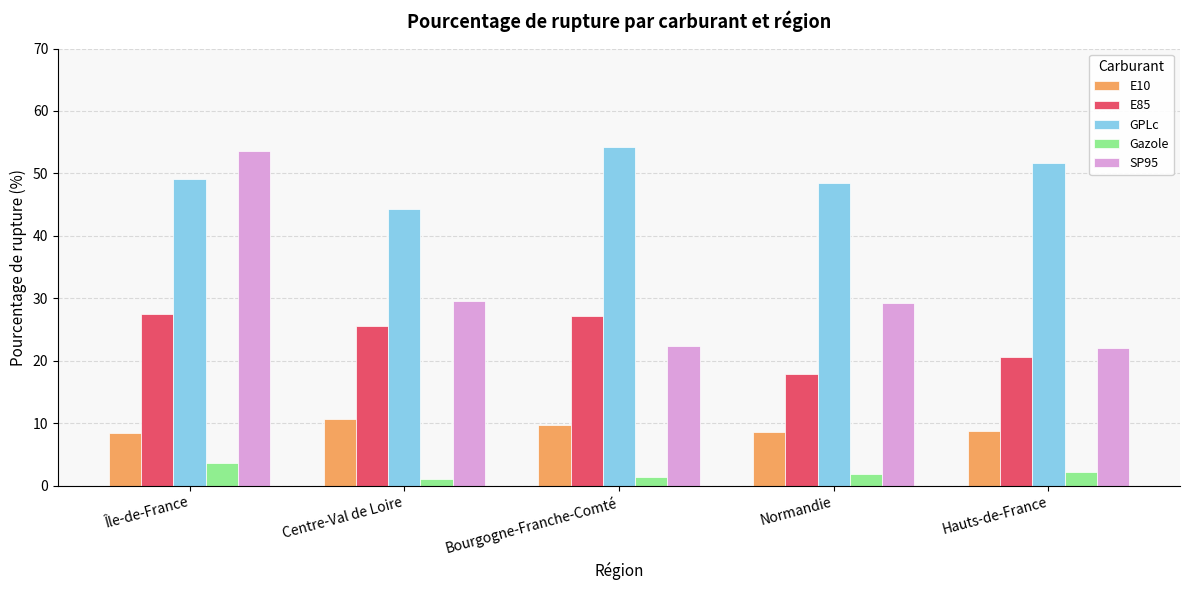

What is the minimum value shown in the chart?

1.1